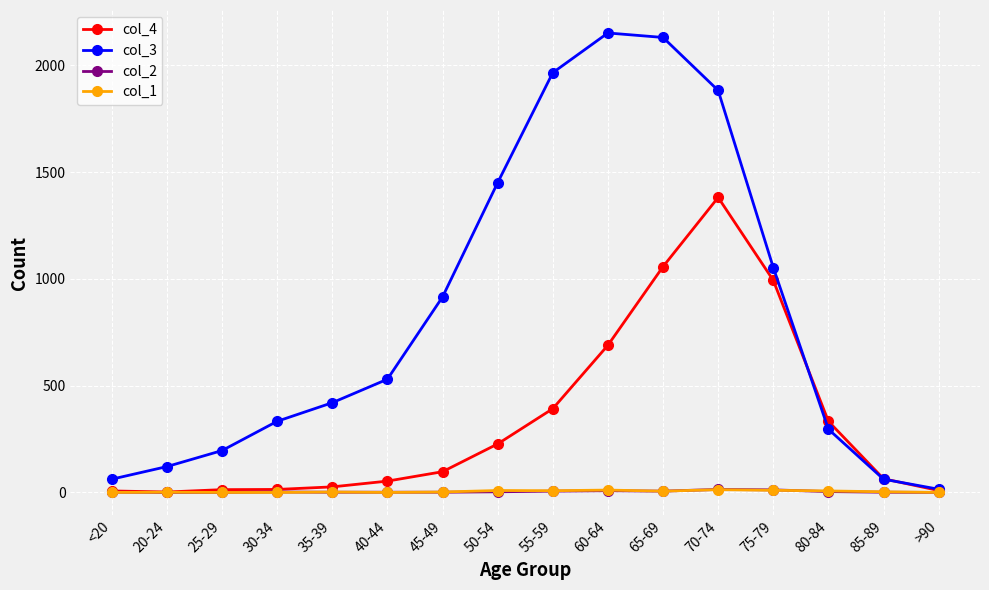

How many lines are shown in the chart?

4